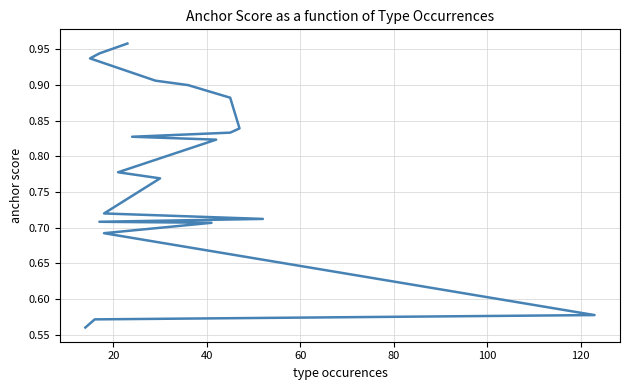

What is the sum of all values?

15.6